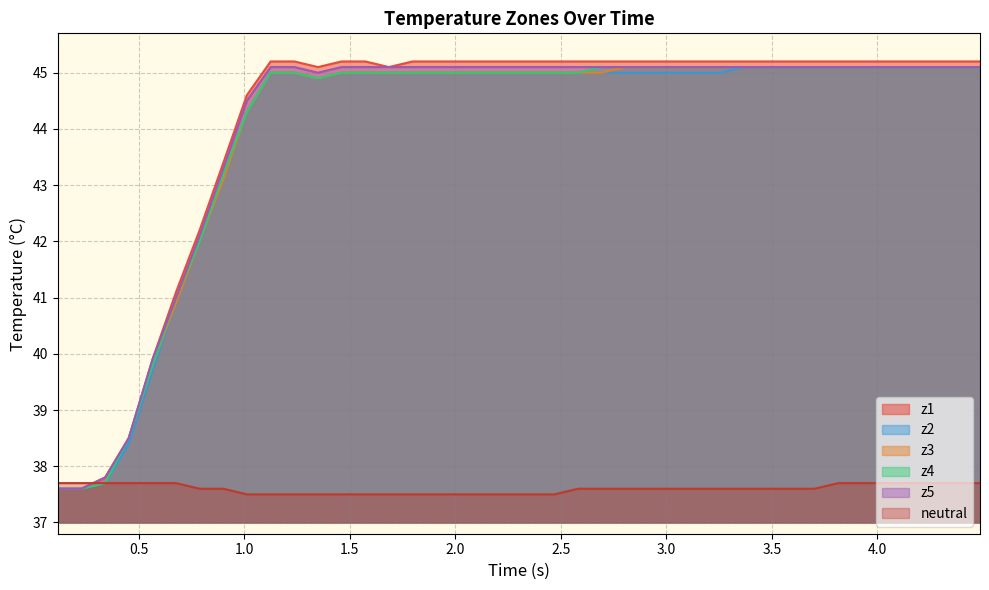

What are all the series names shown in the legend?

z1, z2, z3, z4, z5, neutral